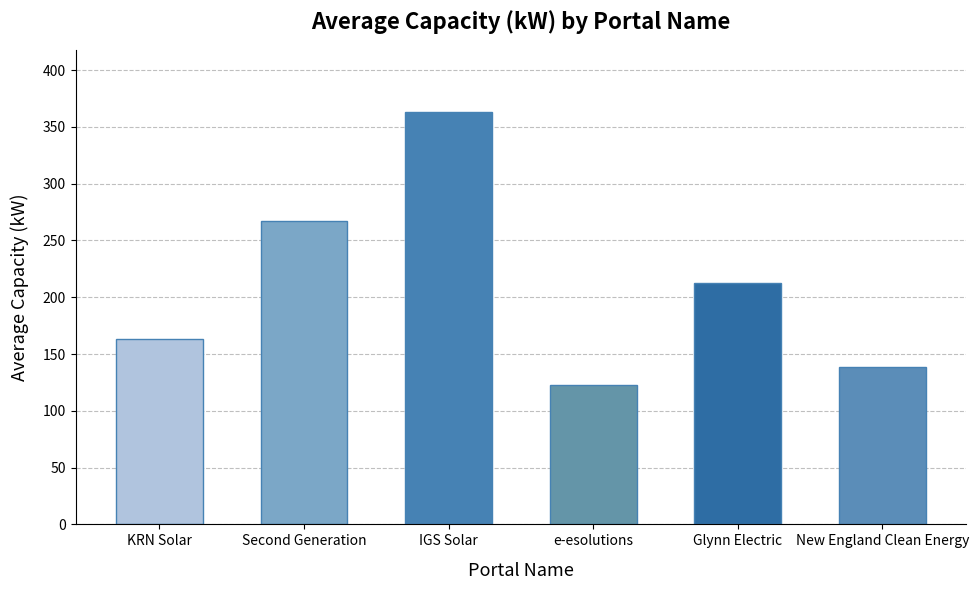

What is the difference between the values at KRN Solar and Second Generation?

104.0